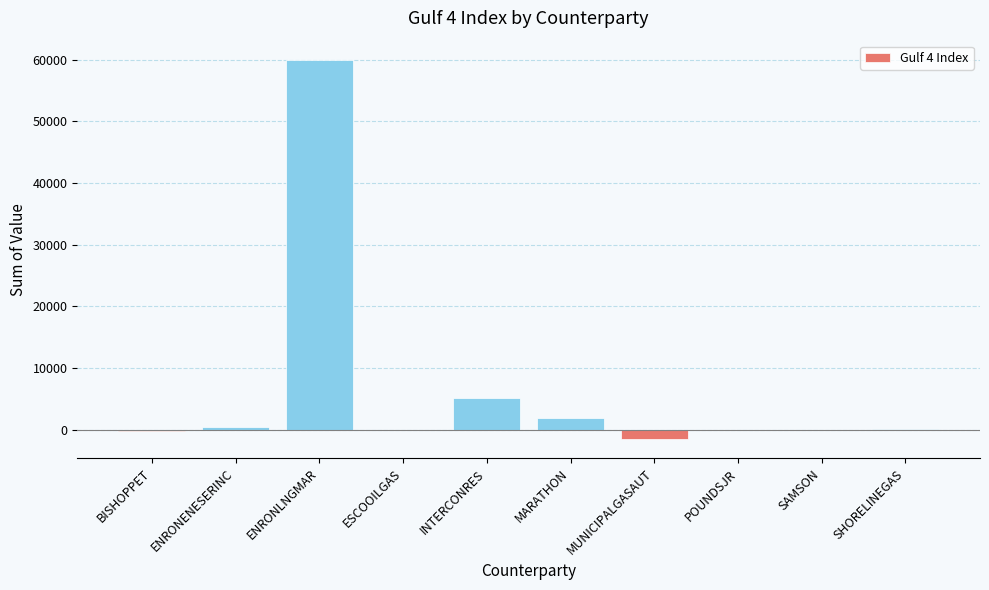

Where is the data nearest to the value 29214?

INTERCONRES